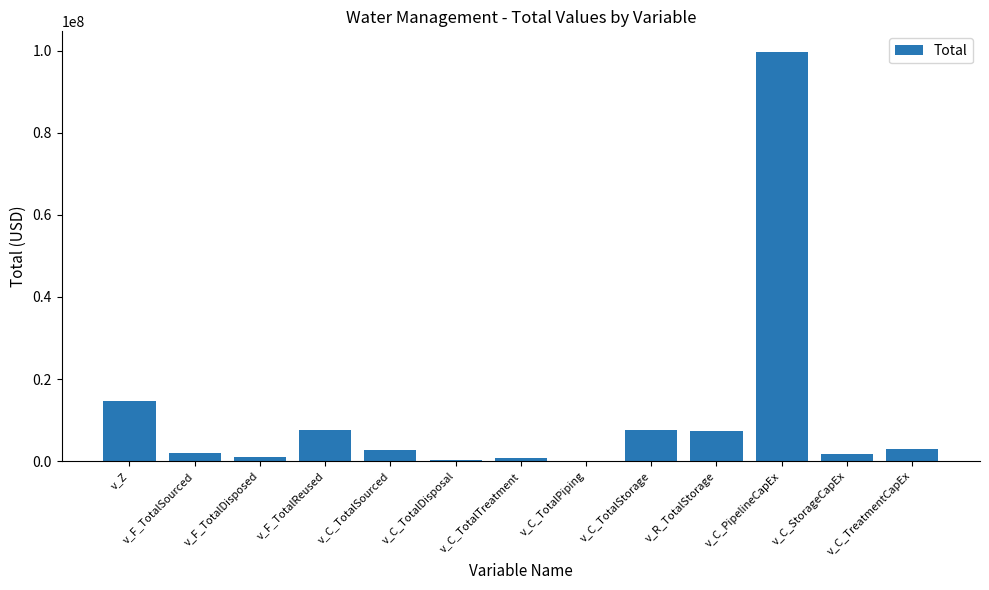

Which category has the highest value across all series?

v_C_PipelineCapEx